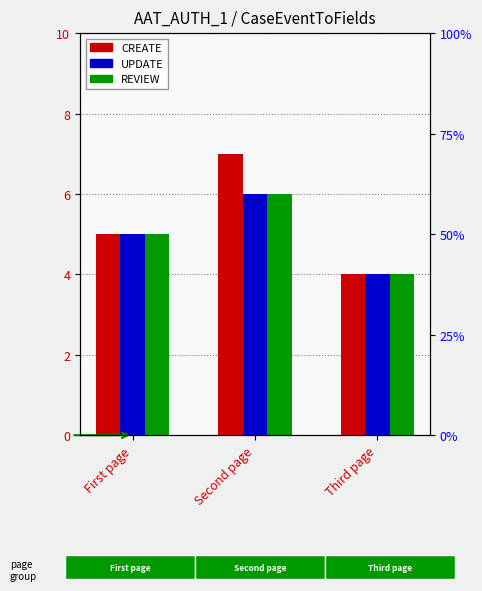

What value does the REVIEW series have at First page?

5